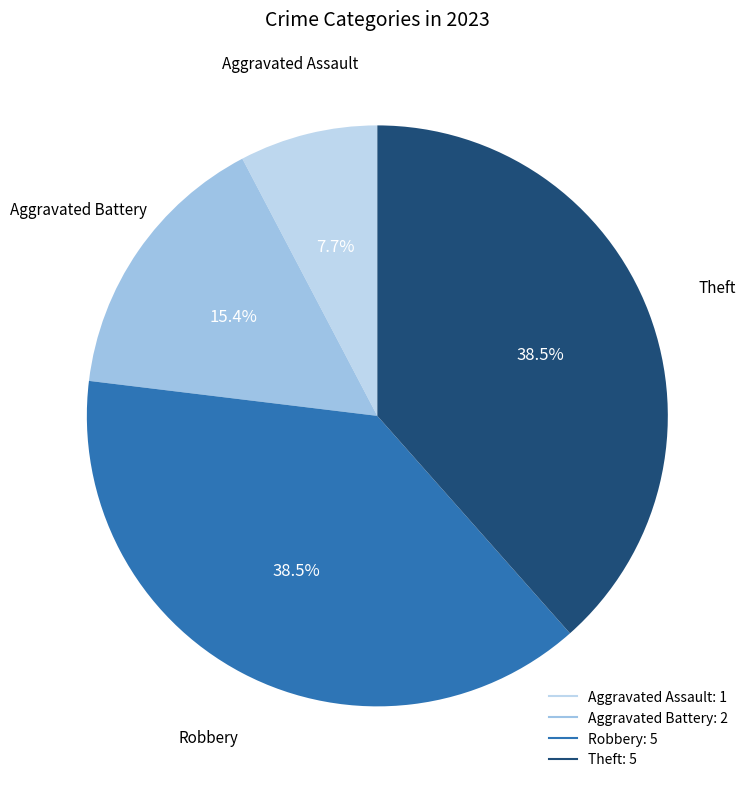

Is there any slice that represents more than half of the pie?

No